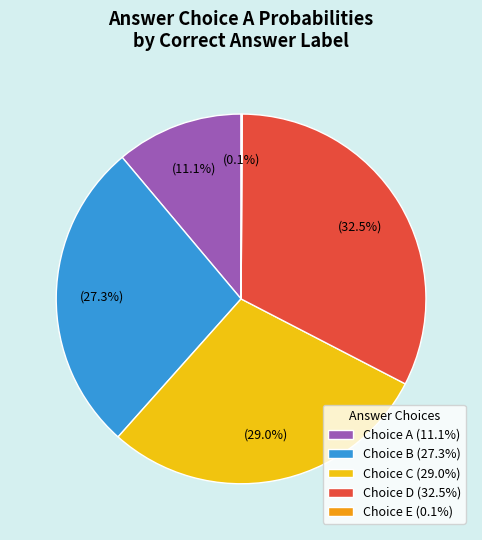

Do Choice C (29.0%) and Choice A (11.1%) together represent more than half of the pie?

No